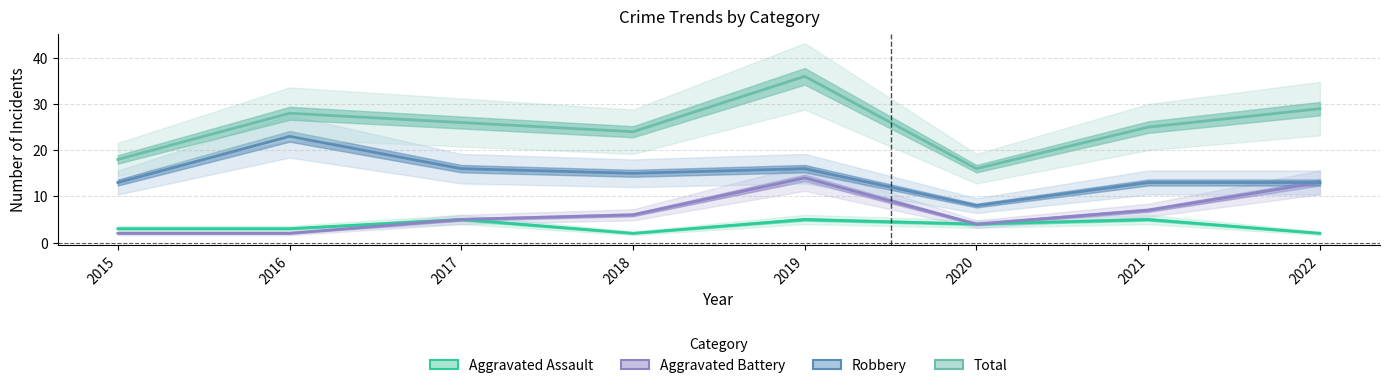

Reading left to right, list all the values displayed in this chart.

Aggravated Assault: 2015=3	2016=3	2017=5	2018=2	2019=5	2020=4	2021=5	2022=2
Aggravated Battery: 2015=2	2016=2	2017=5	2018=6	2019=14	2020=4	2021=7	2022=13
Robbery: 2015=13	2016=23	2017=16	2018=15	2019=16	2020=8	2021=13	2022=13
Total: 2015=18	2016=28	2017=26	2018=24	2019=36	2020=16	2021=25	2022=29